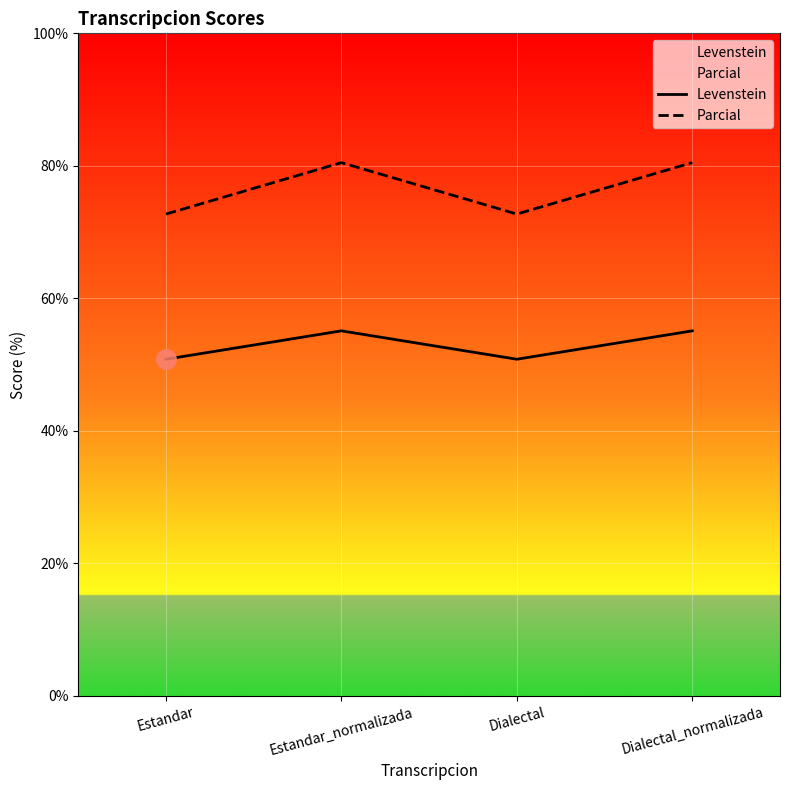

Reading left to right, list all the values displayed in this chart.

Levenstein: Estandar=50.8	Estandar_normalizada=55.1	Dialectal=50.8	Dialectal_normalizada=55.1
Parcial: Estandar=72.7	Estandar_normalizada=80.5	Dialectal=72.7	Dialectal_normalizada=80.5